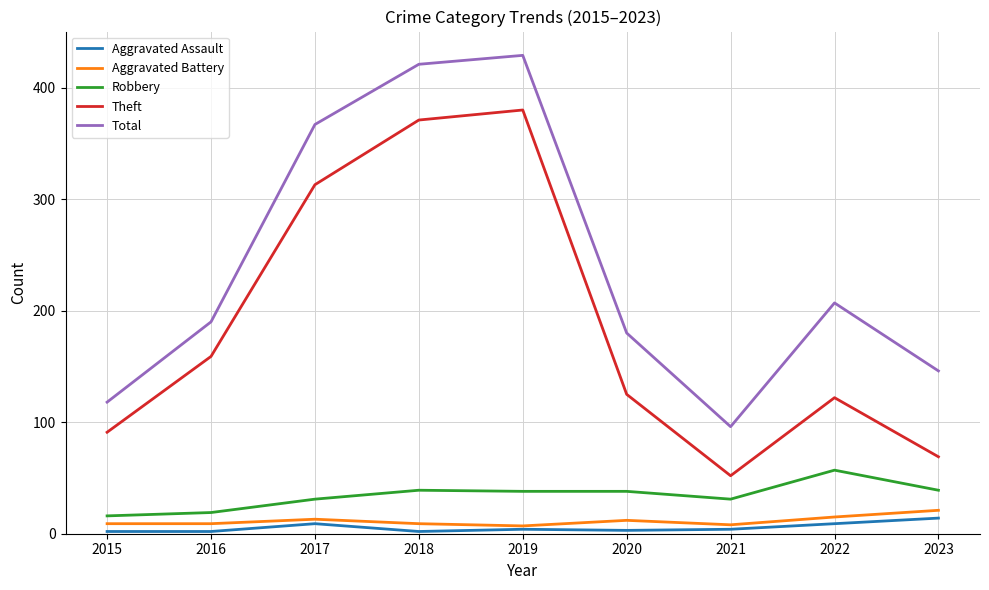

True or false: Total and Robbery cross at least once.

False